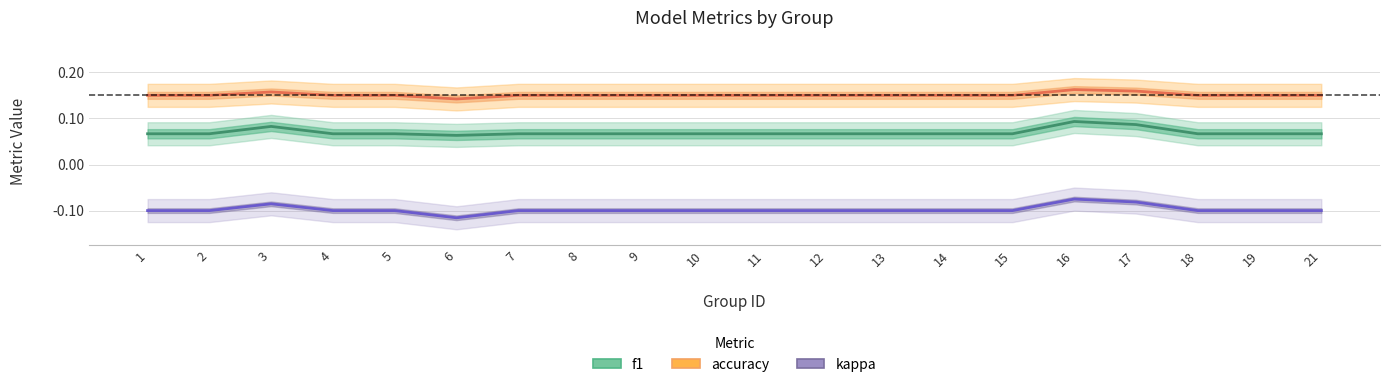

Is this an area chart (filled region under the line)?

No